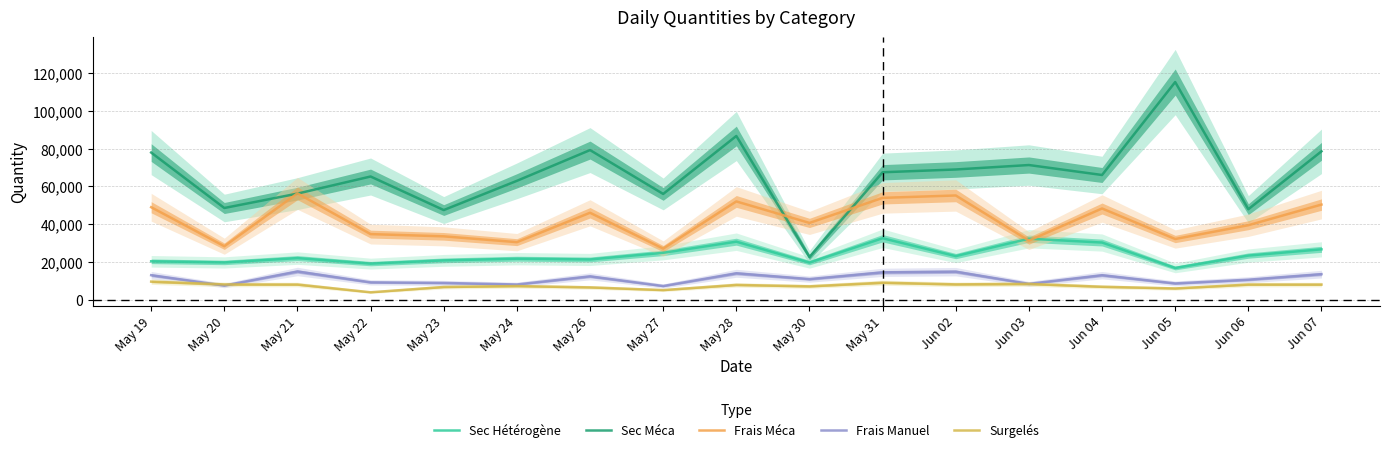

List the series in order of their peak value, lowest first.

Surgelés, Frais Manuel, Sec Hétérogène, Frais Méca, Sec Méca